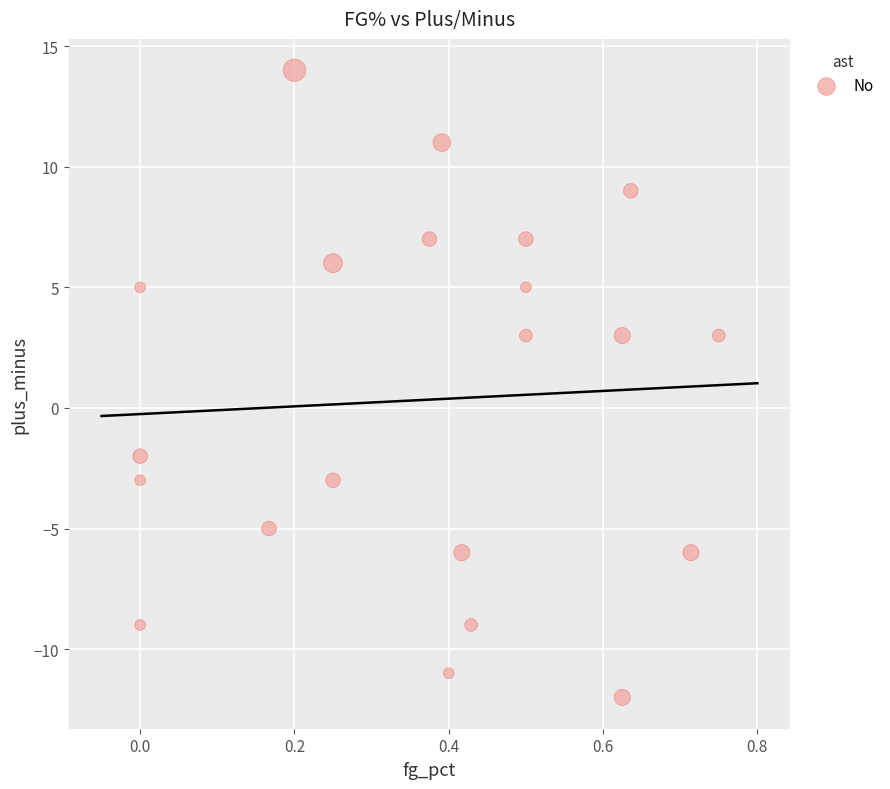

What is the range of Y values (max minus min)?

26